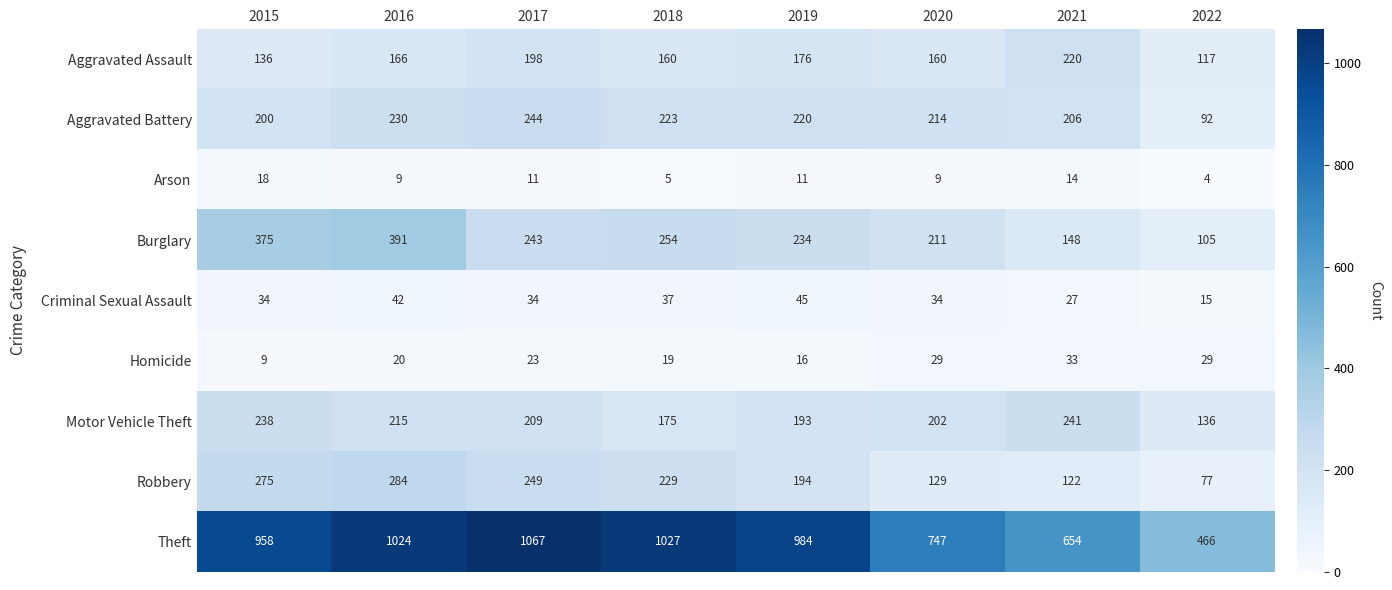

What is the approximate value of Aggravated Assault at 2015?

136